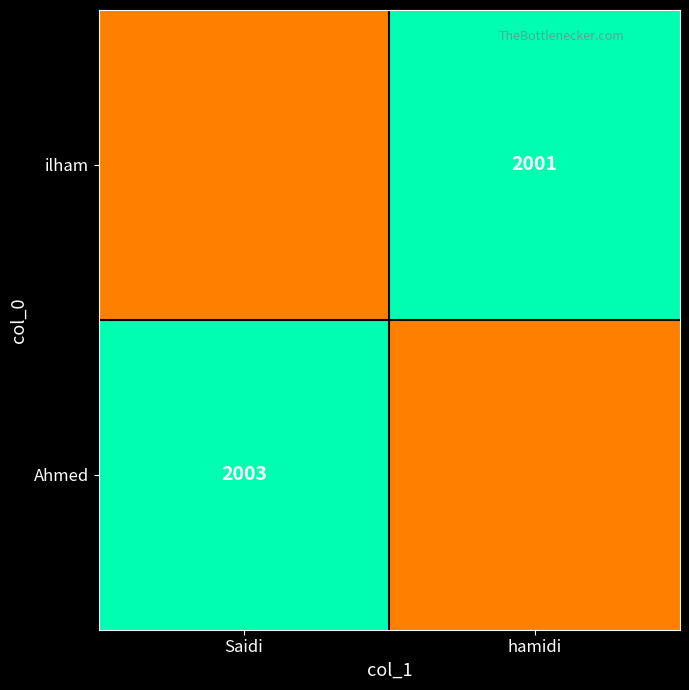

What is the total value across all series at hamidi?

4004